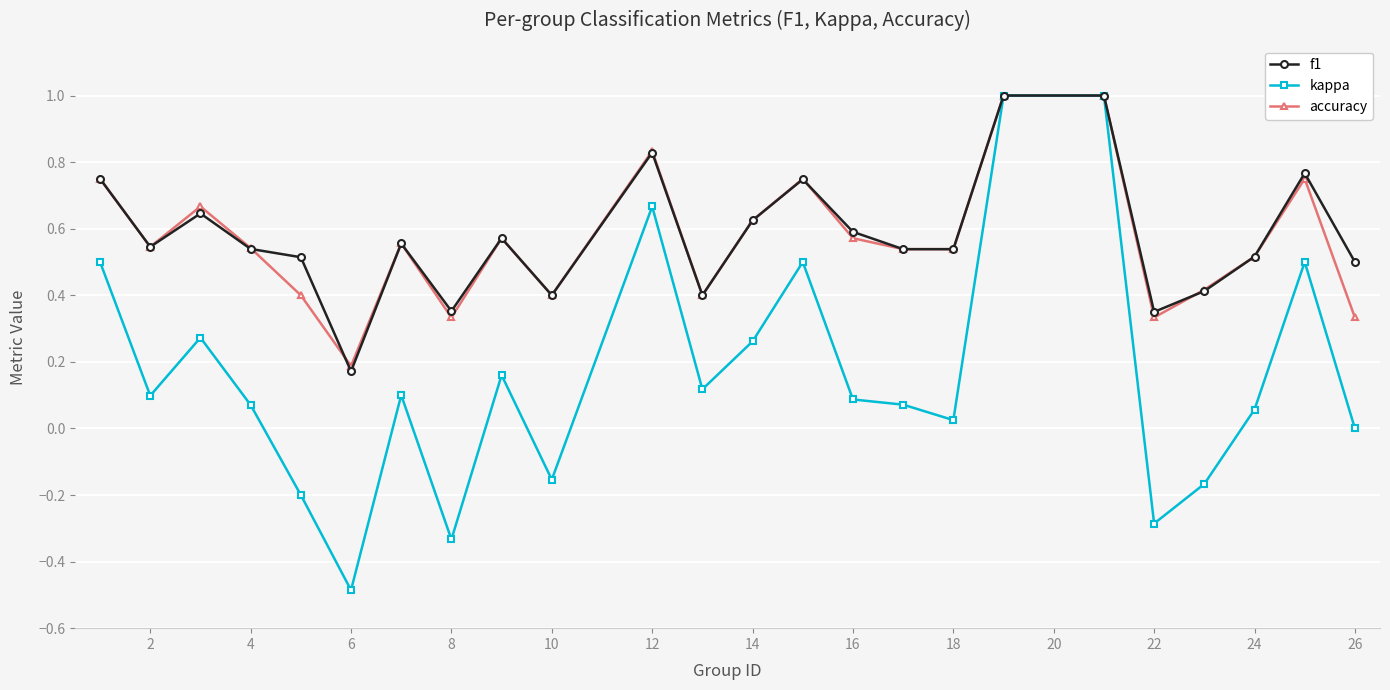

What is the value of the f1 point at the 19th from the left?

1.0